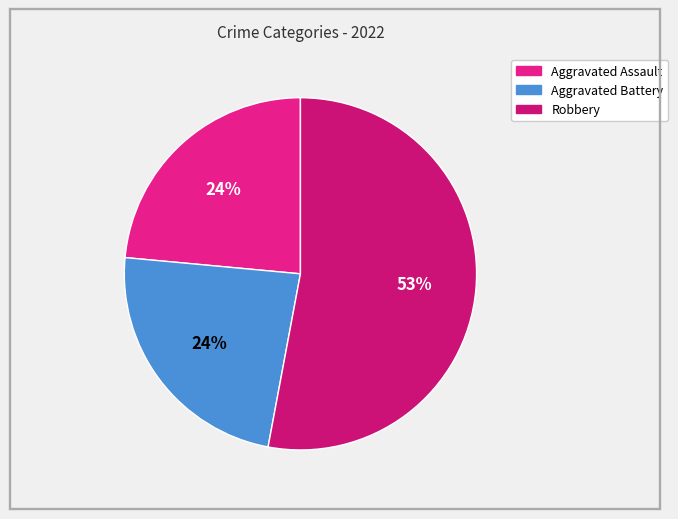

Count the number of slices in the pie.

3